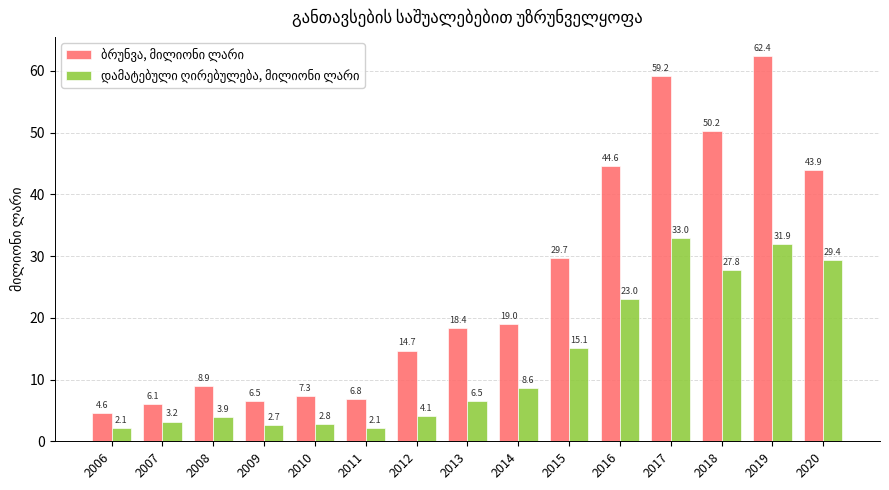

What is the maximum value shown in the chart?

62.4